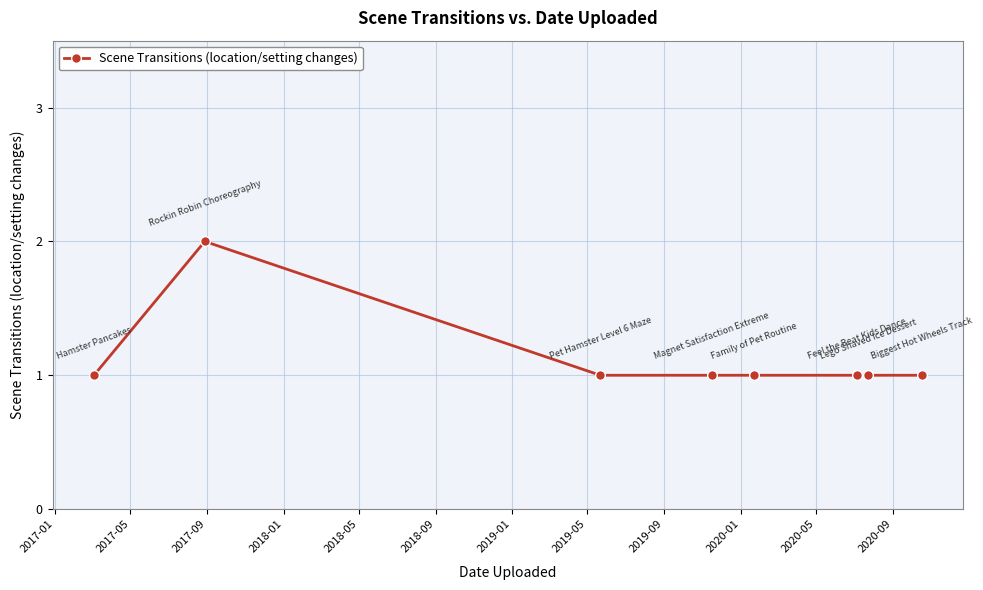

What is the value of the 3rd point from the left?

1